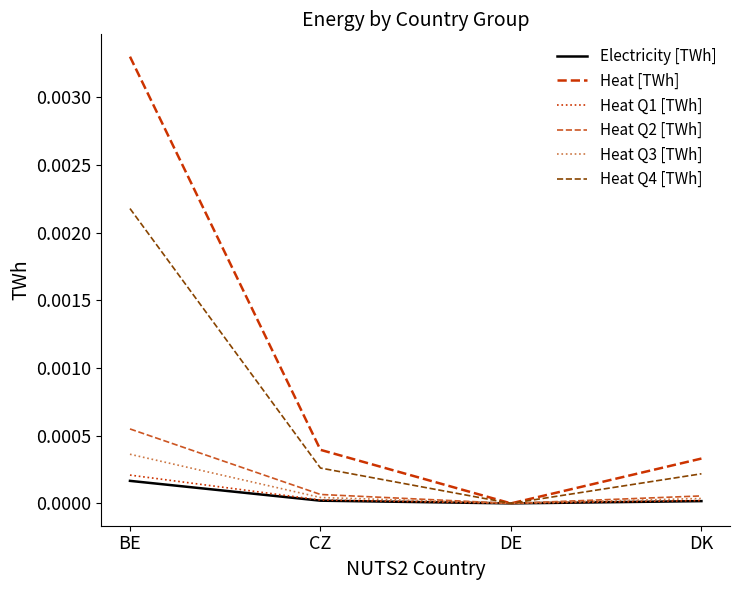

Is it true that Heat [TWh] equals 0.0 at DE?

True